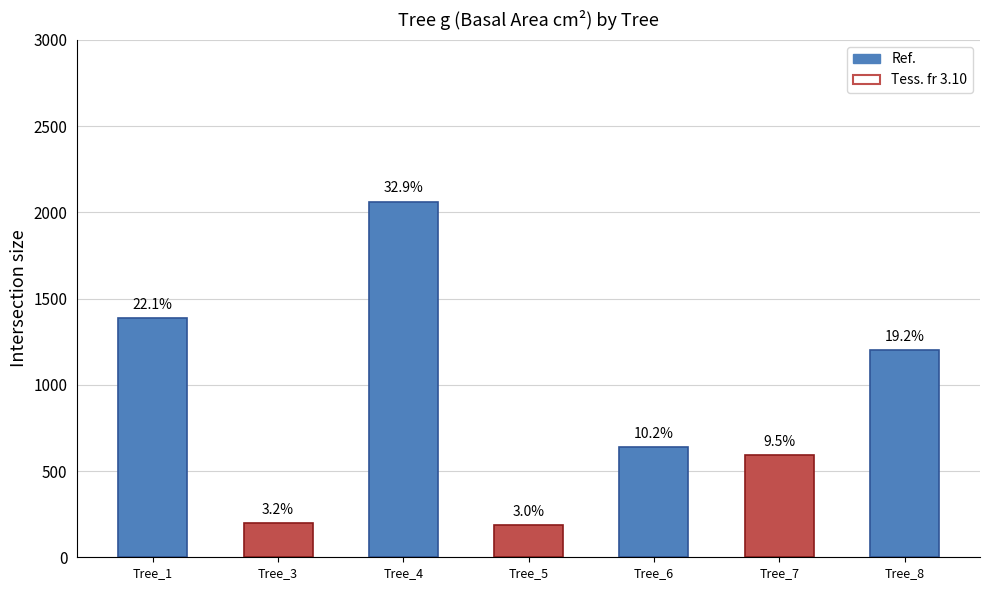

Does the chart contain any negative values?

No